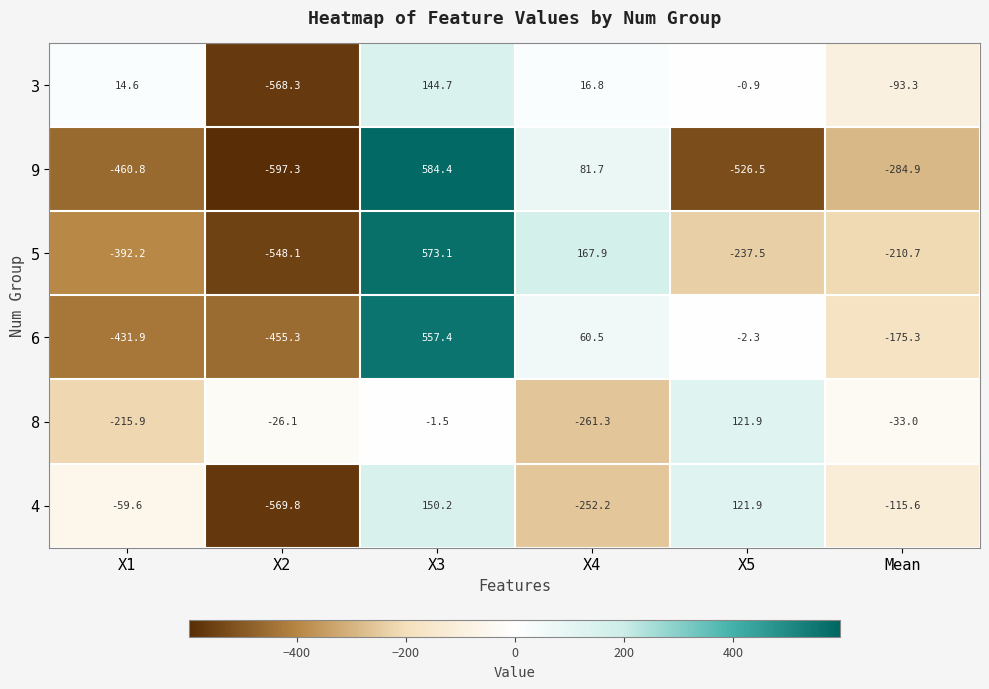

What is the sum of all 3 values?

-486.4